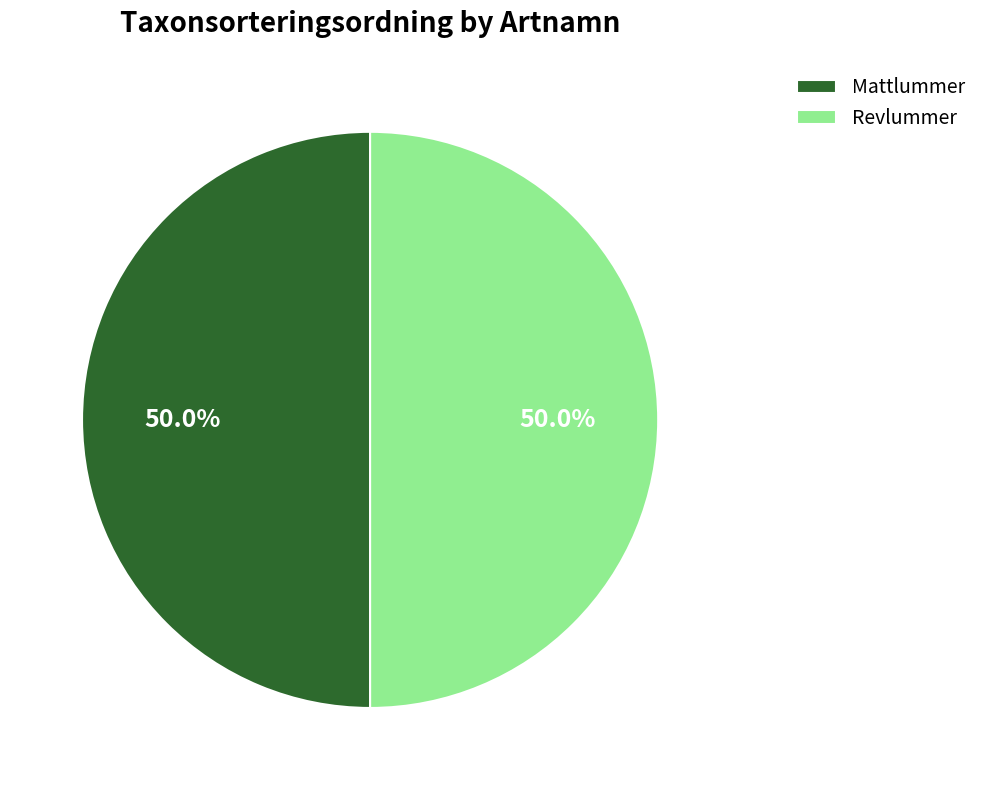

What percentage is NOT represented by Mattlummer?

50.0%